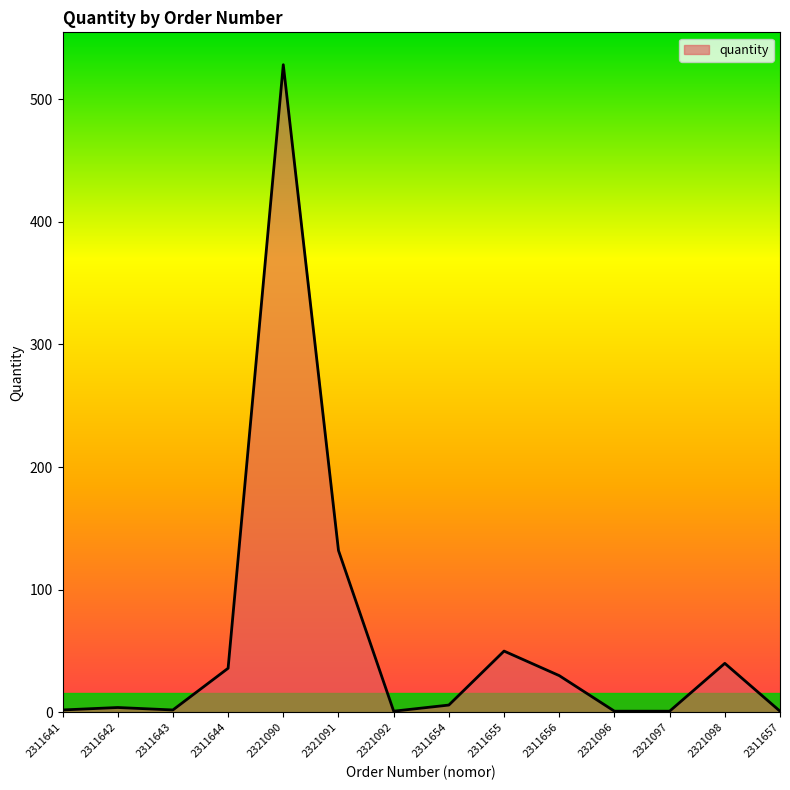

Read the value at 2321090.

528